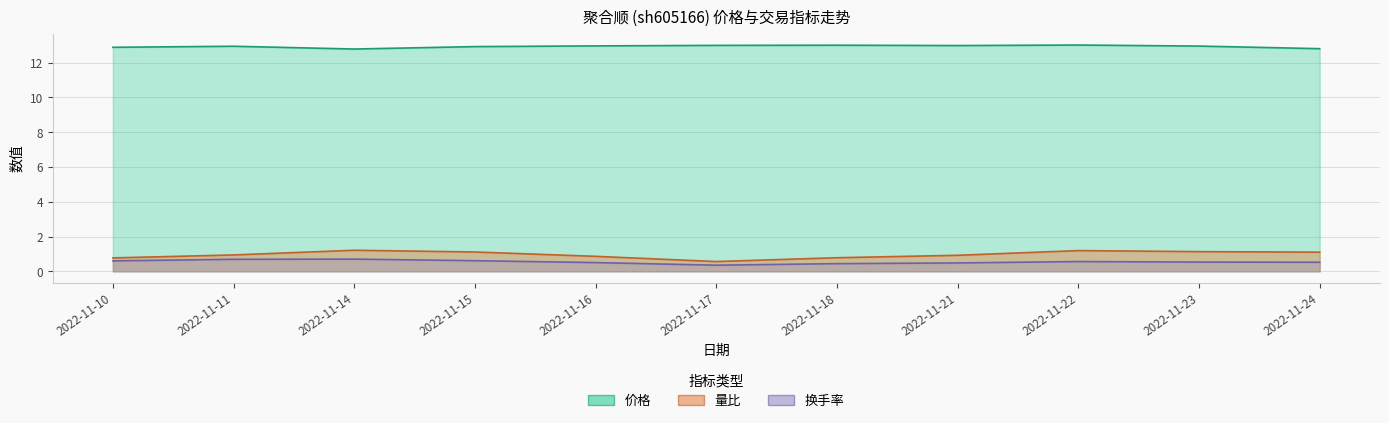

True or false: 价格 has a value of 3.7 at 2022-11-15.

False